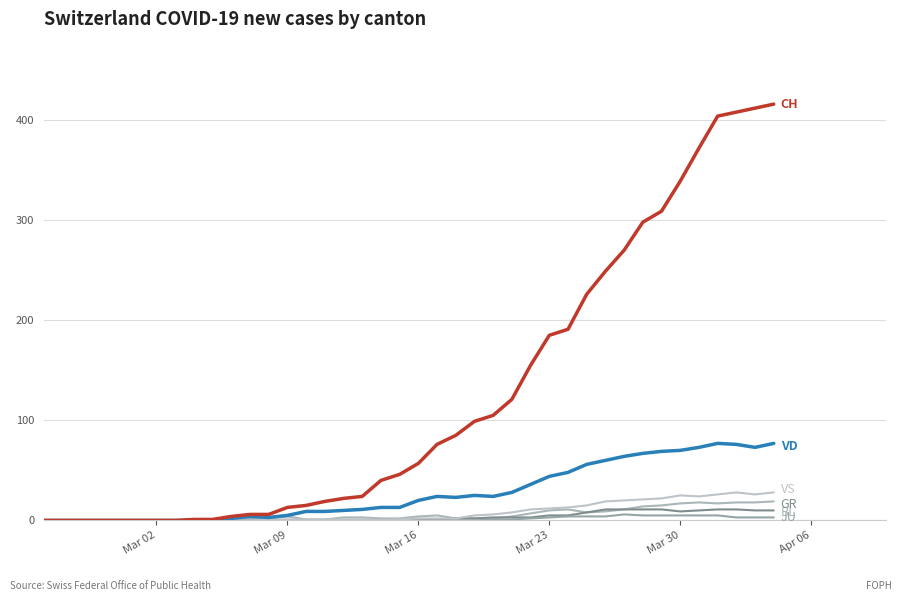

Does the chart display data point markers on the line(s)?

No